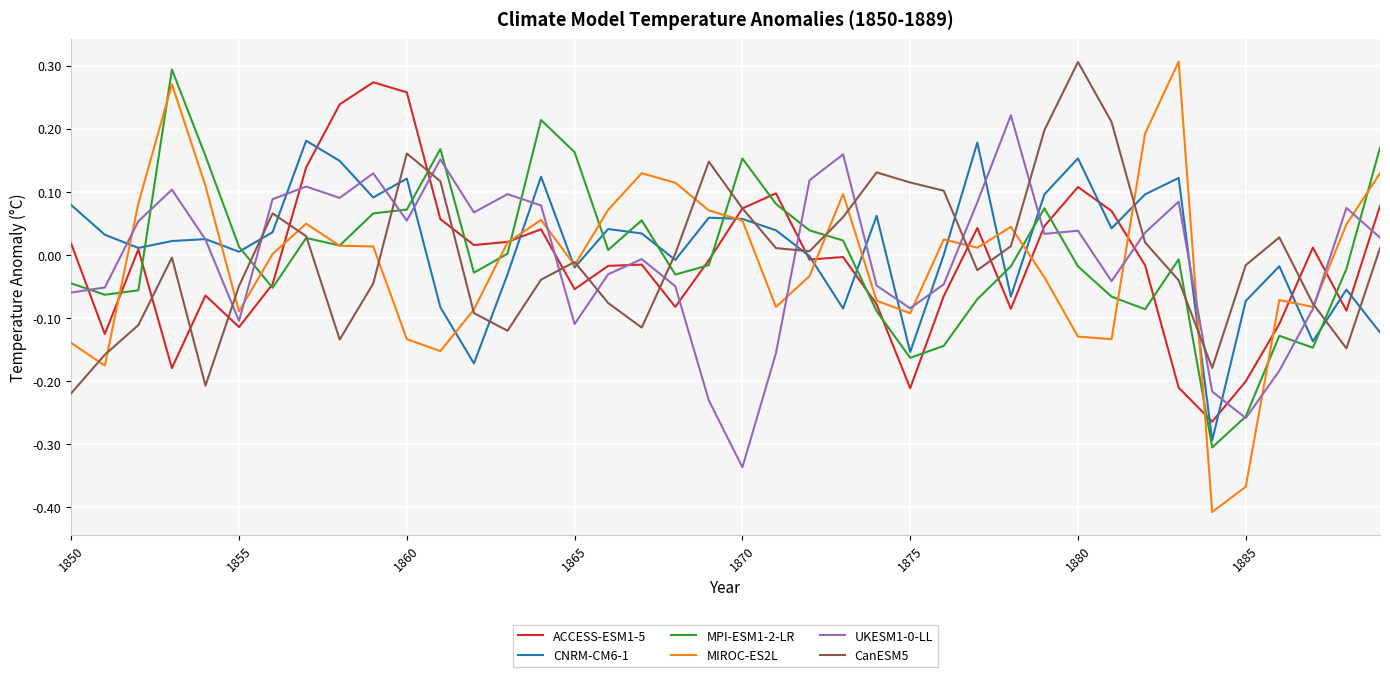

Which series has the widest spread of values?

MIROC-ES2L